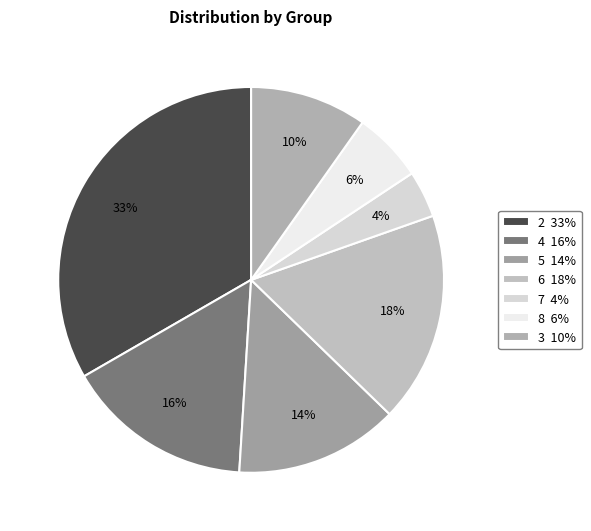

How many slices are in this pie chart?

7